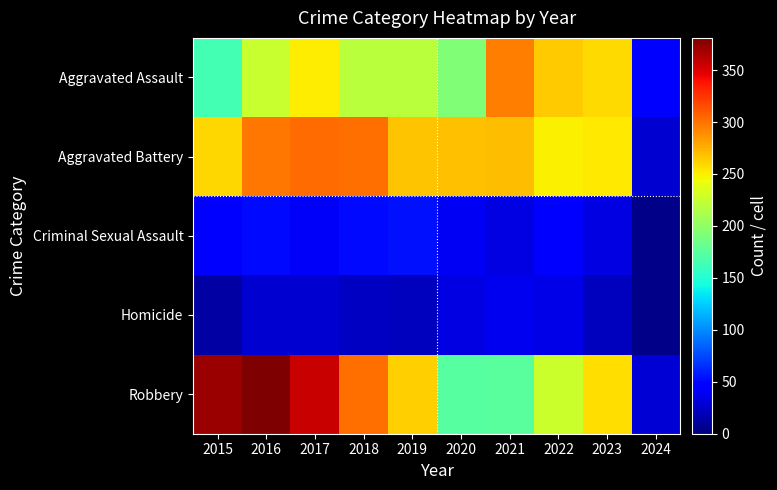

List the series in order of their peak value, lowest first.

Homicide, Criminal Sexual Assault, Aggravated Assault, Aggravated Battery, Robbery